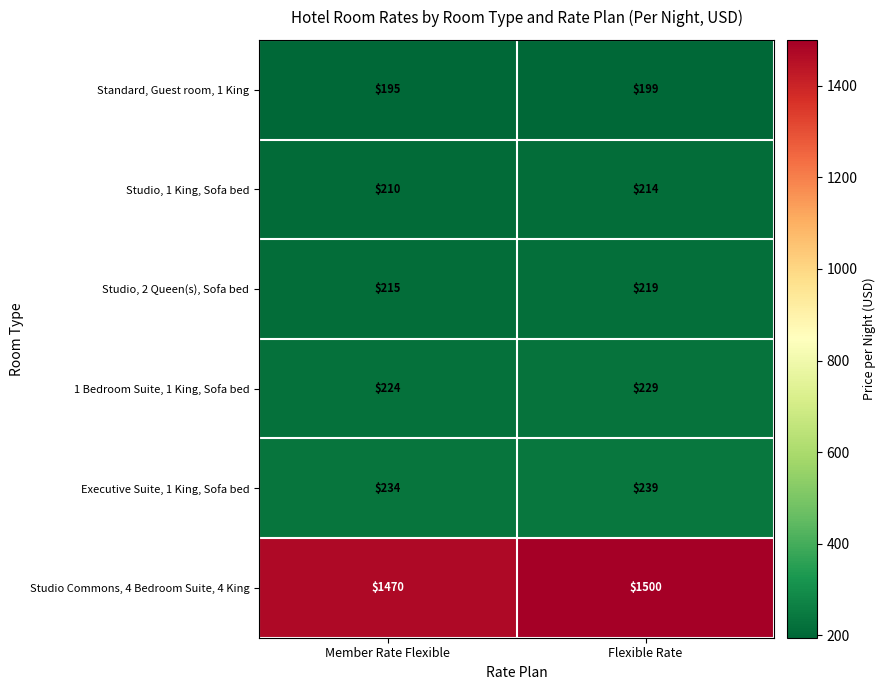

Is it true that Studio, 1 King, Sofa bed equals 279 at Member Rate Flexible?

False